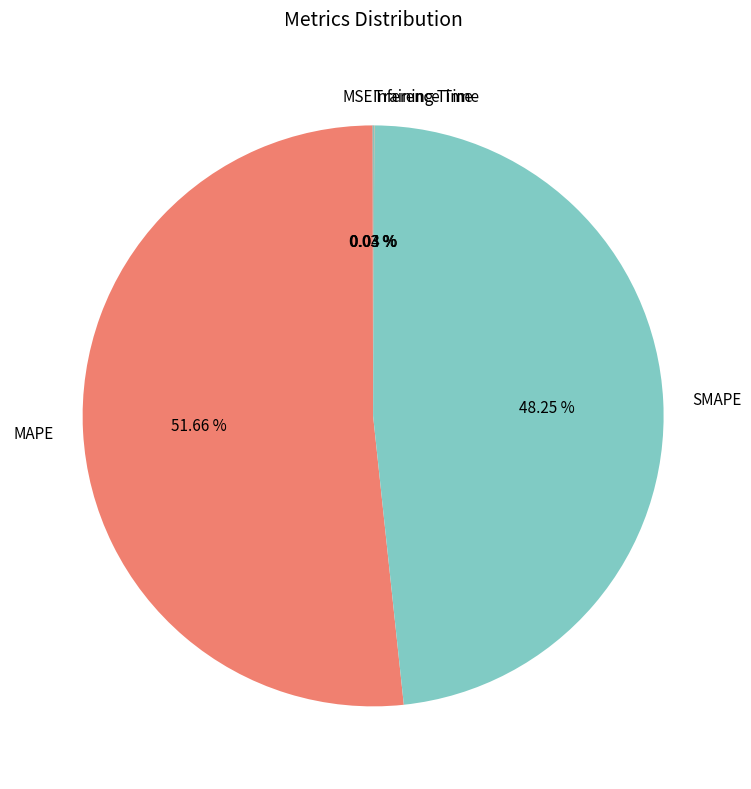

Does any single category account for the majority?

Yes